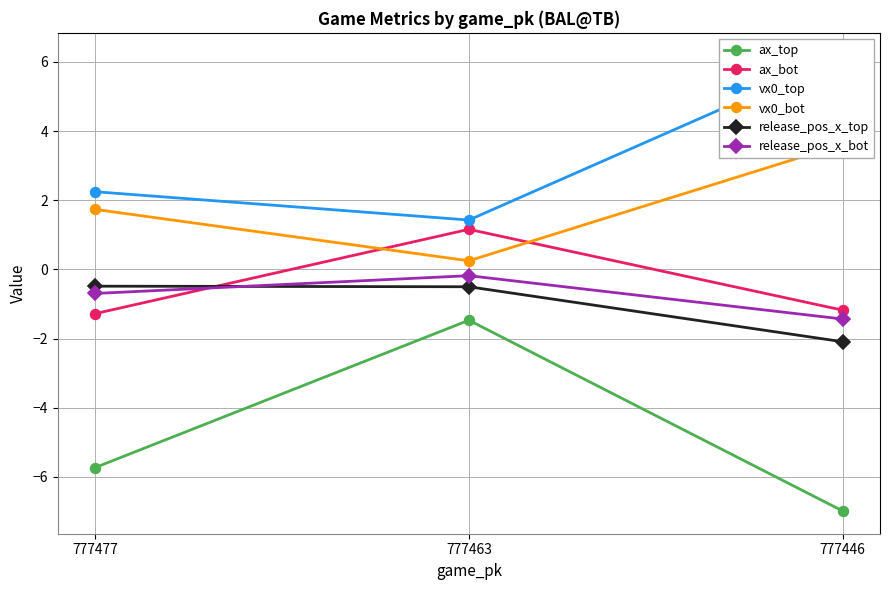

What is the difference between the maximum and minimum values in the ax_top series?

5.5